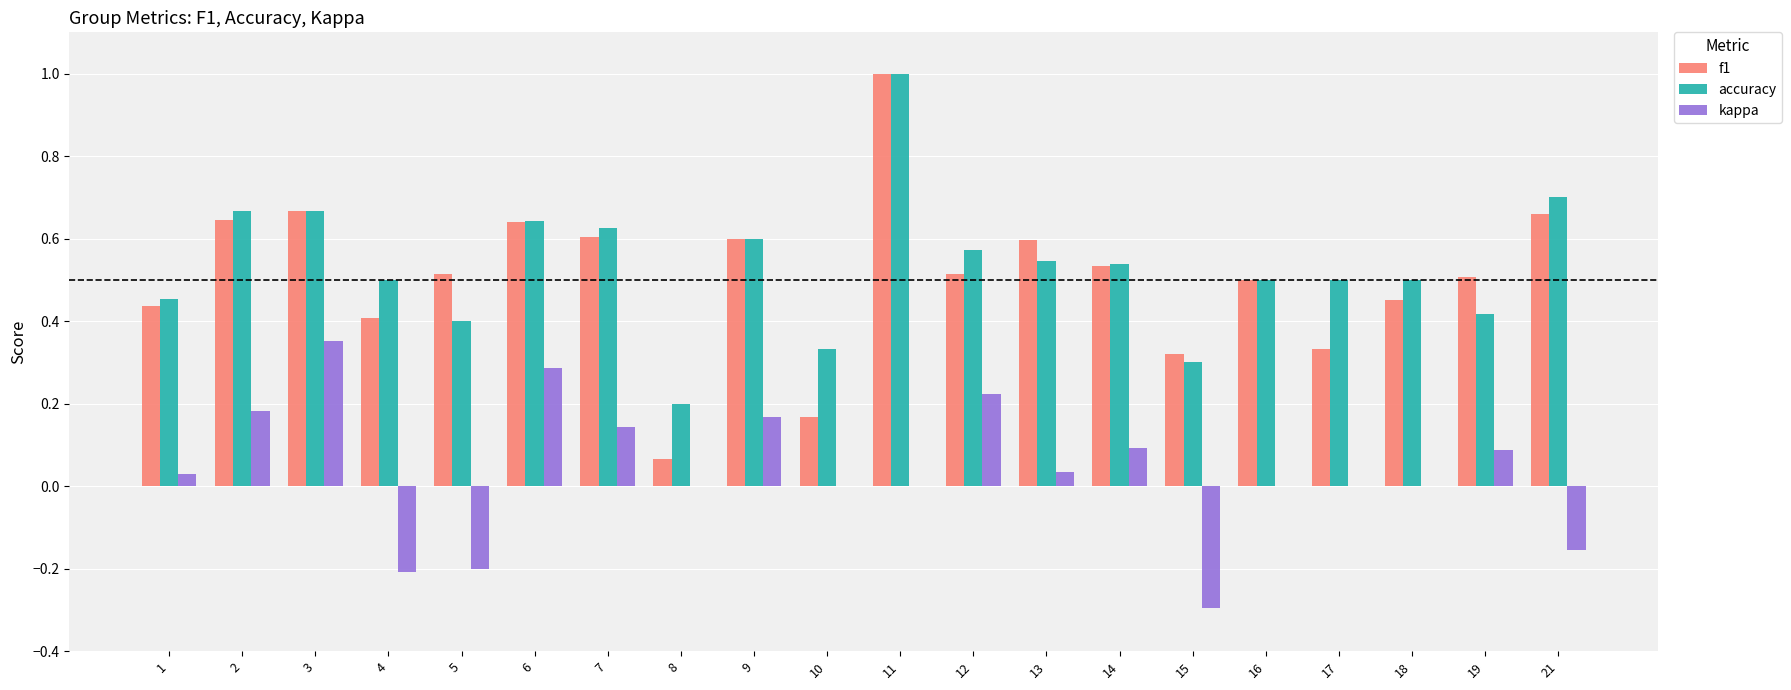

The accuracy series shows 0.2 at 21. True or false?

False